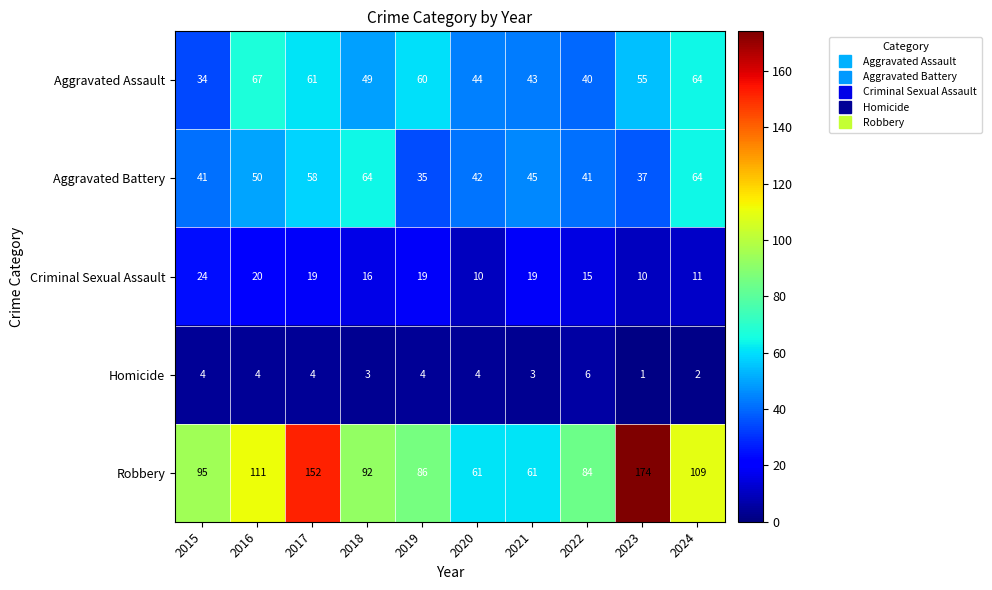

Rank the series by their maximum value, from highest to lowest.

Robbery, Aggravated Assault, Aggravated Battery, Criminal Sexual Assault, Homicide